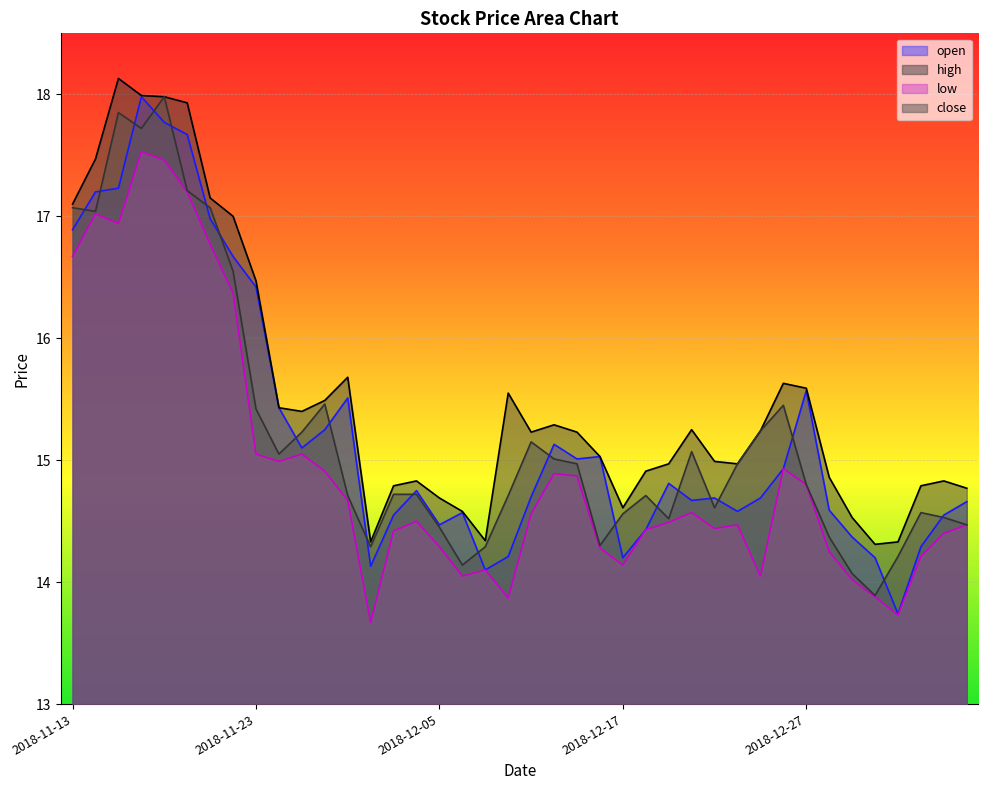

What is the difference between the high values at 2018-12-18 and 2018-11-13?

2.2